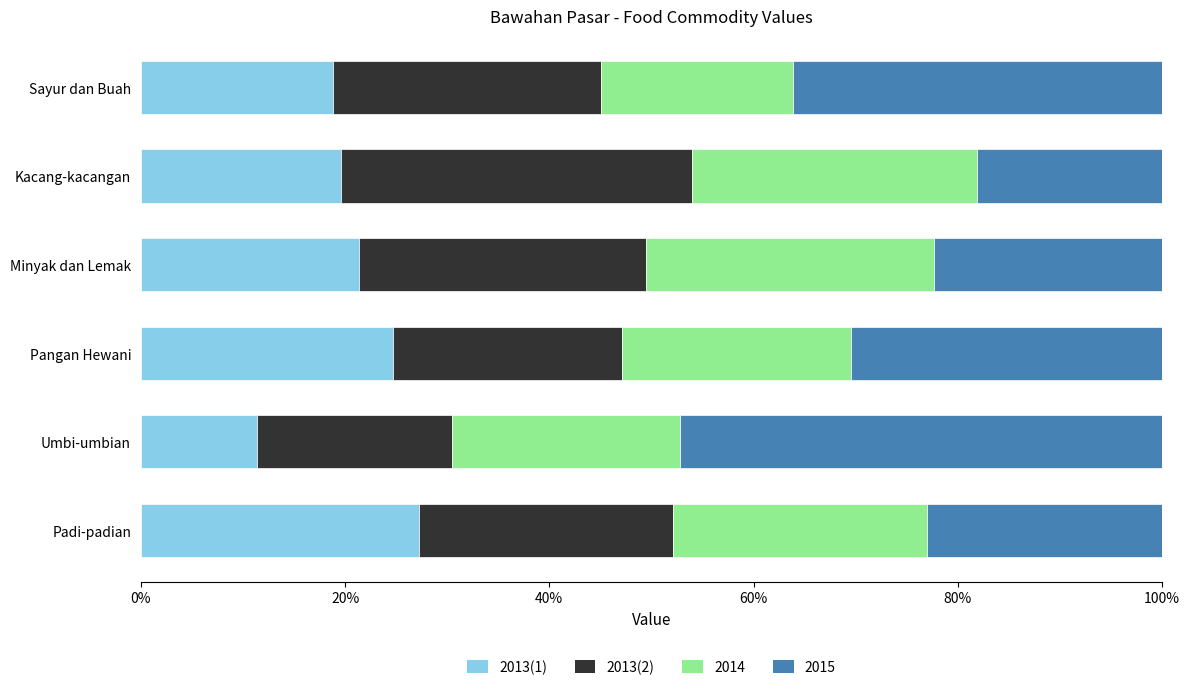

What is the sum of the 2013(1) values at Sayur dan Buah and Pangan Hewani?

43.5